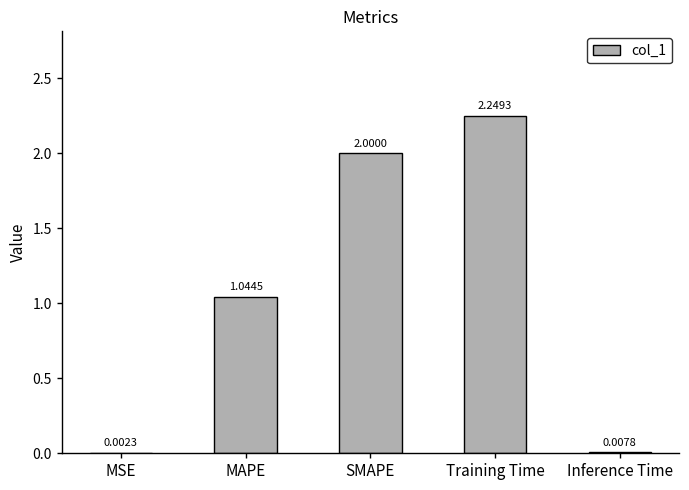

Does the chart contain stacked bars?

No